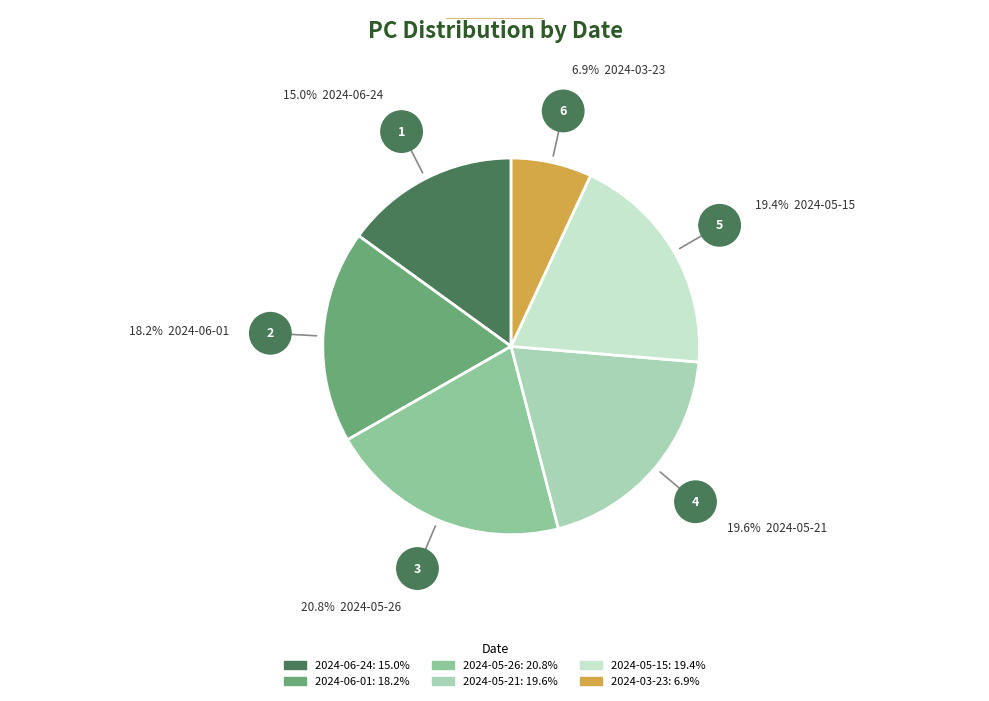

What is the ratio of the value at 2024-06-01 to the value at 2024-05-26?

0.9